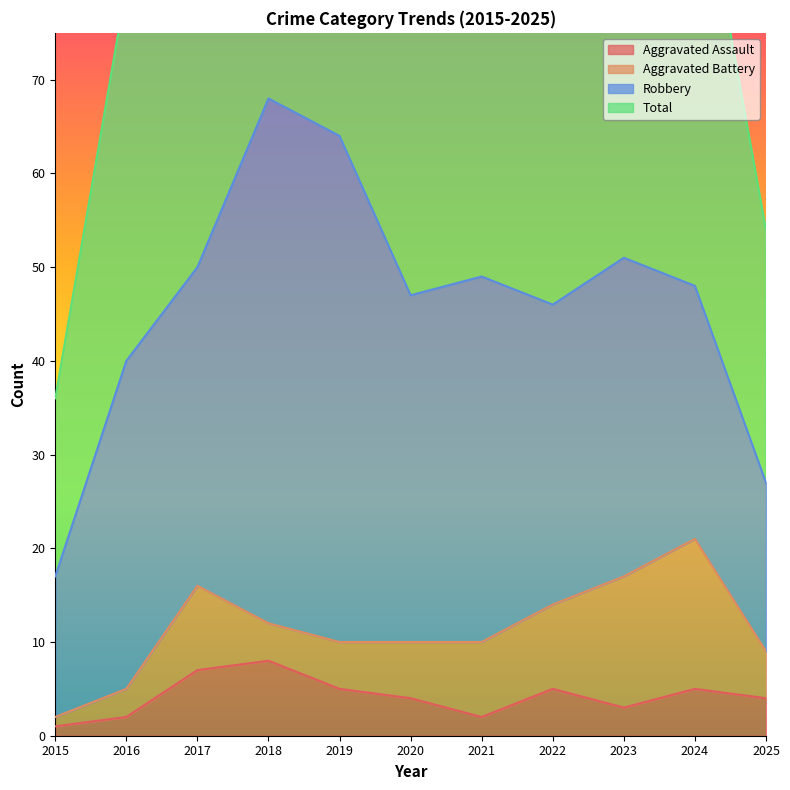

How many data points in Aggravated Assault are above 4?

5